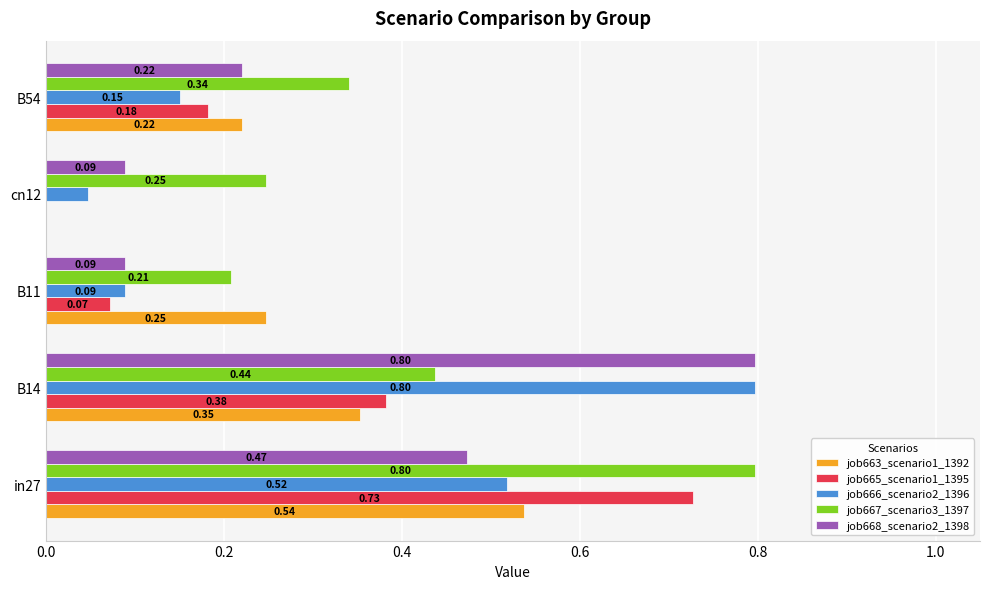

Count the number of categories in the chart.

5